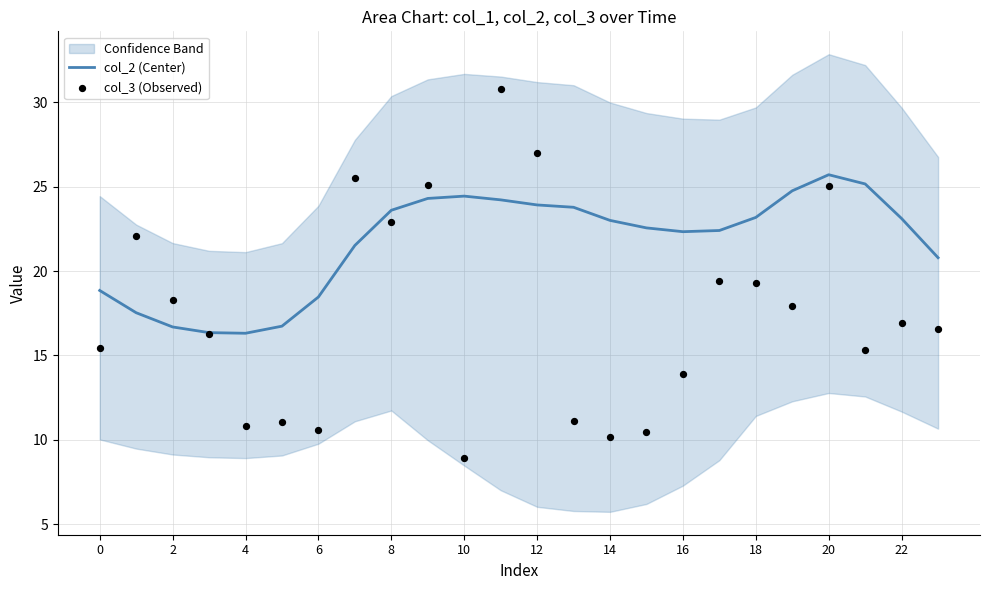

What is the minimum value for col_2 (Center)?

16.3